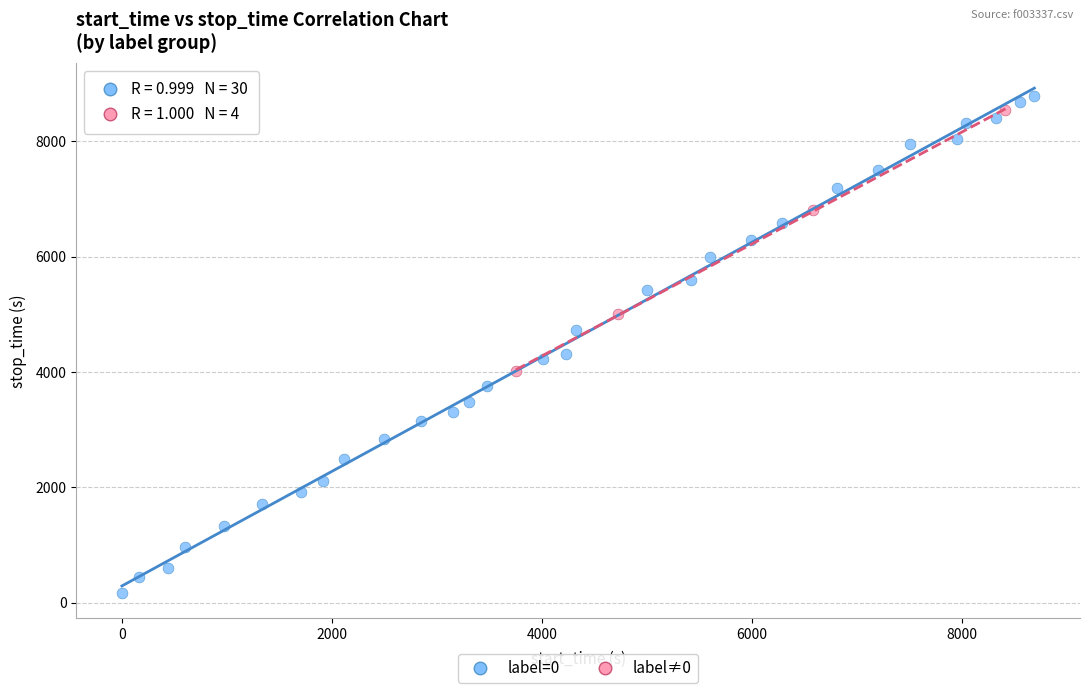

Which series reaches the maximum Y coordinate?

label=0